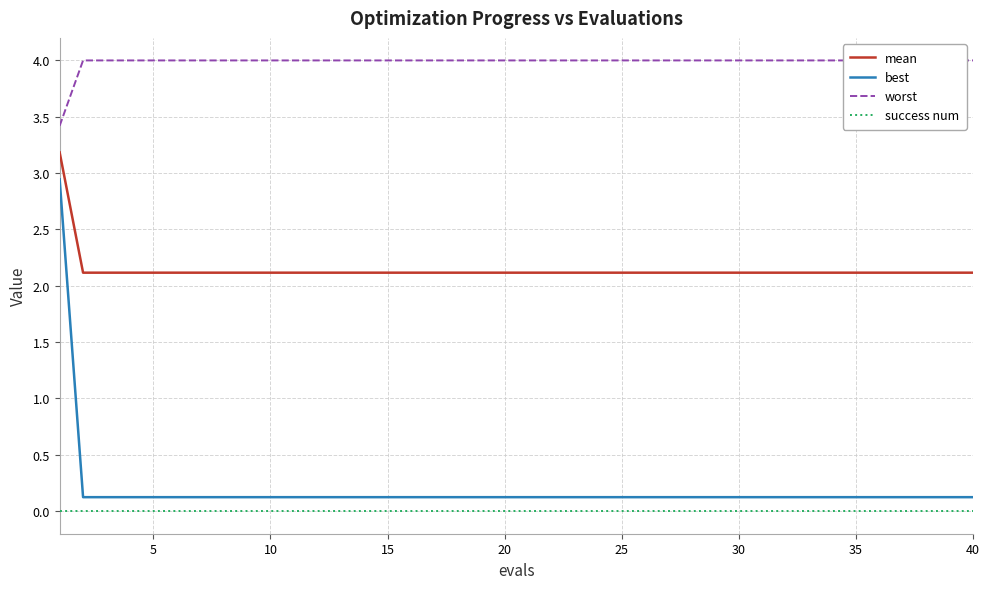

How many categories are shown in the chart?

40